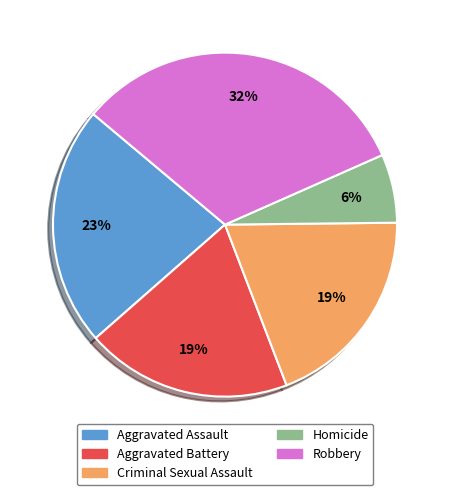

Which category has the smallest portion of the pie?

Homicide